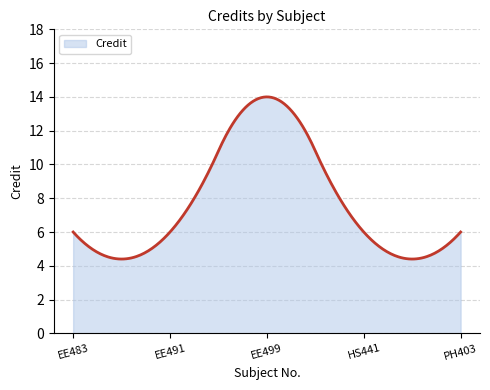

What is the maximum value shown in the chart?

14.0